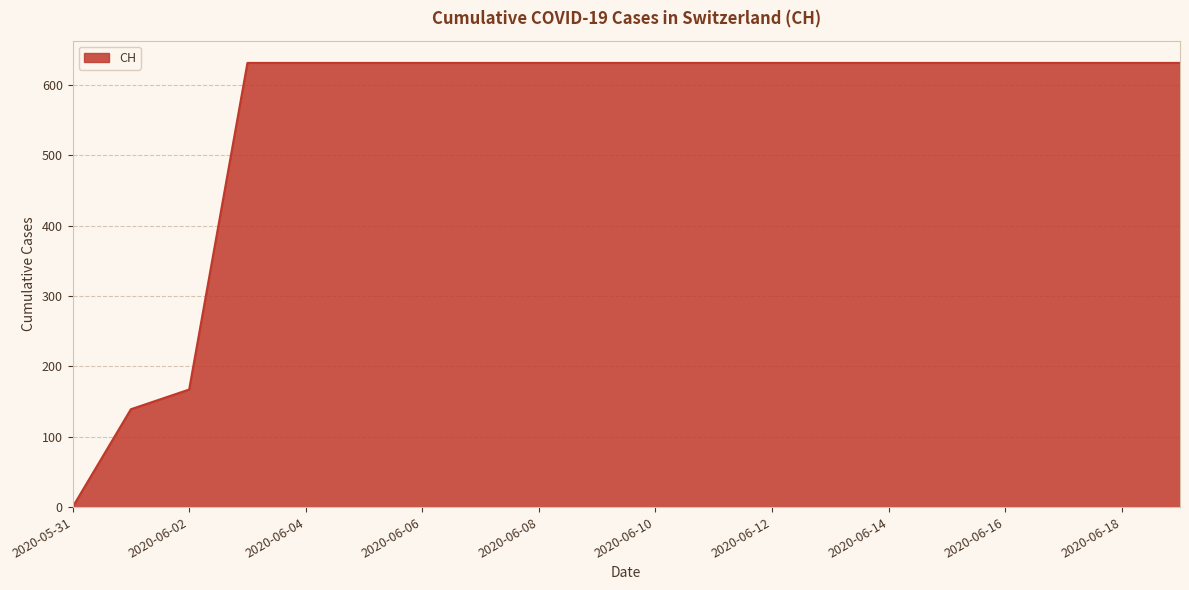

What is the difference between the maximum and minimum values?

631